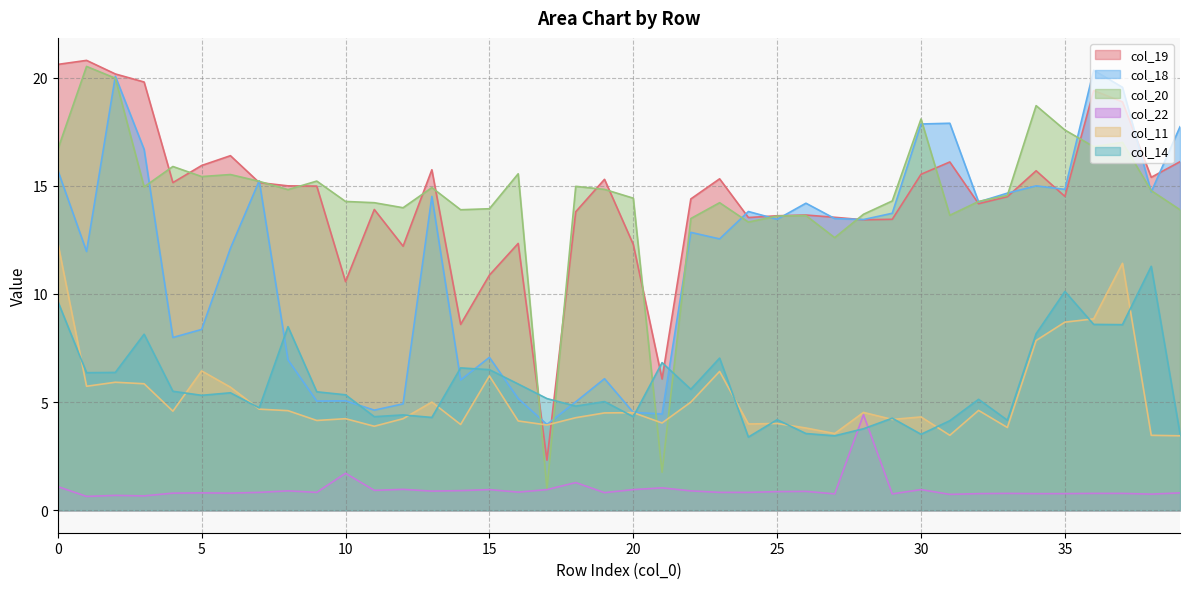

Is it true that col_14 equals 7.2 at 12?

False